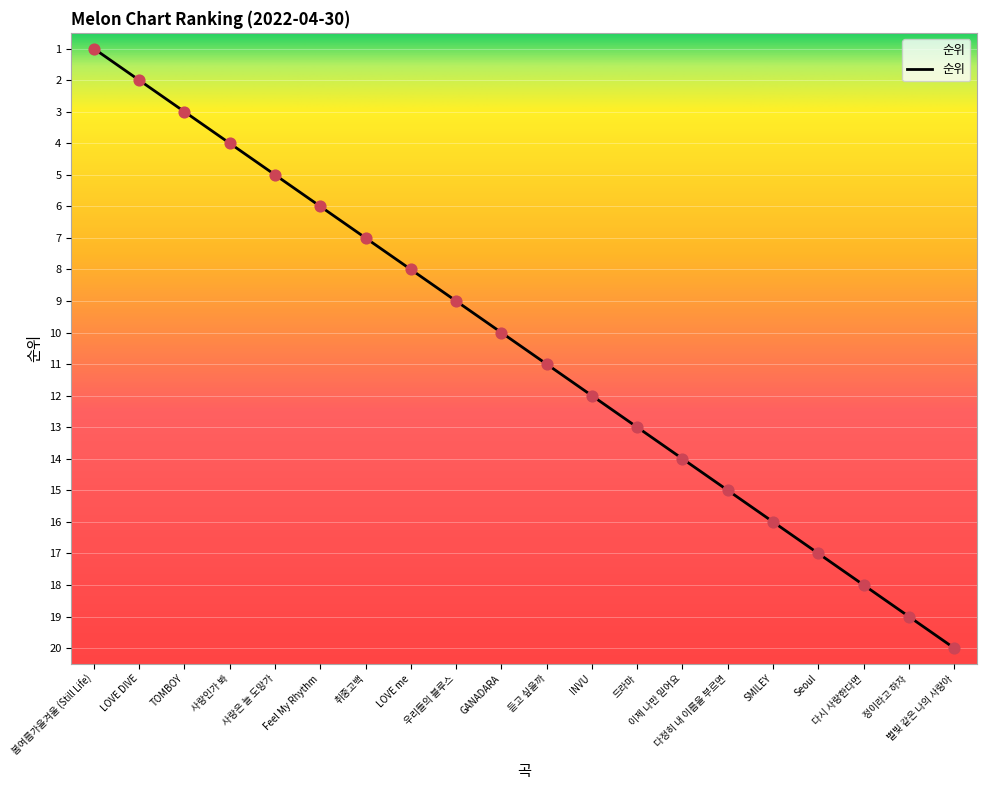

What is the change in value from 사랑은 늘 도망가 to LOVE me?

+3